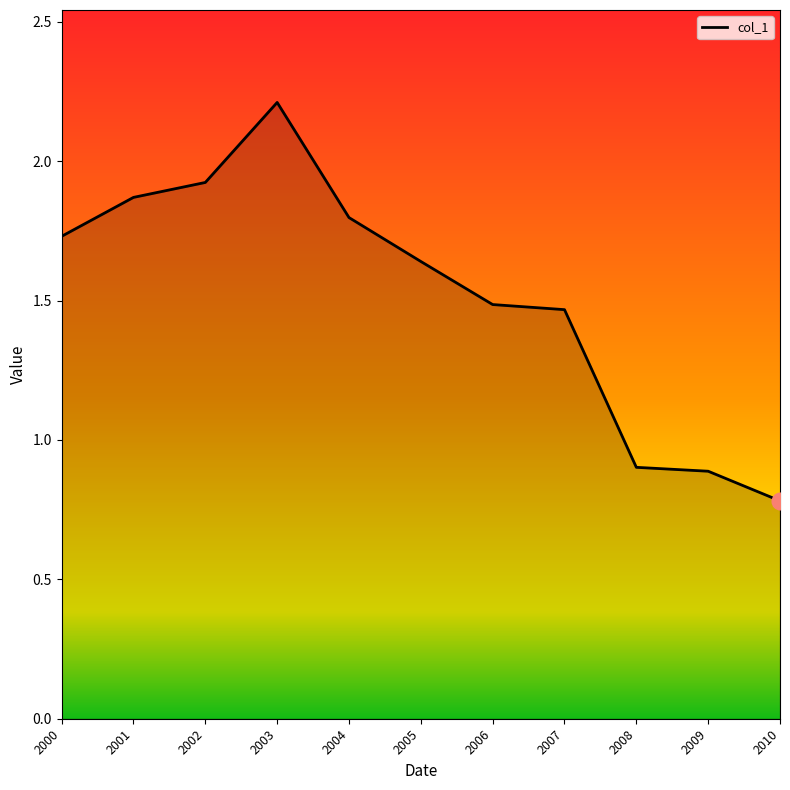

How many categories are shown in the chart?

11